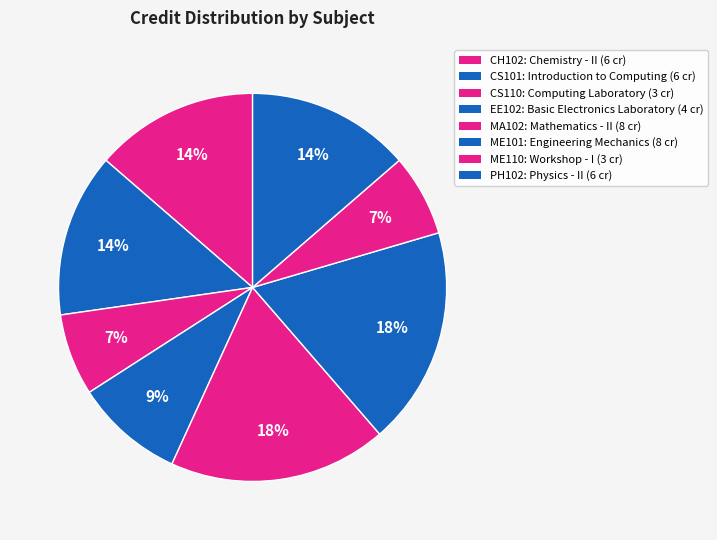

What is the total percentage of ME101 and PH102?

31.8%